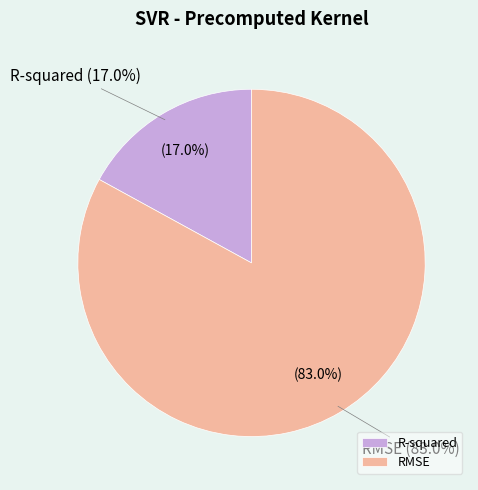

Rank the categories by value from highest to lowest.

RMSE, R-squared